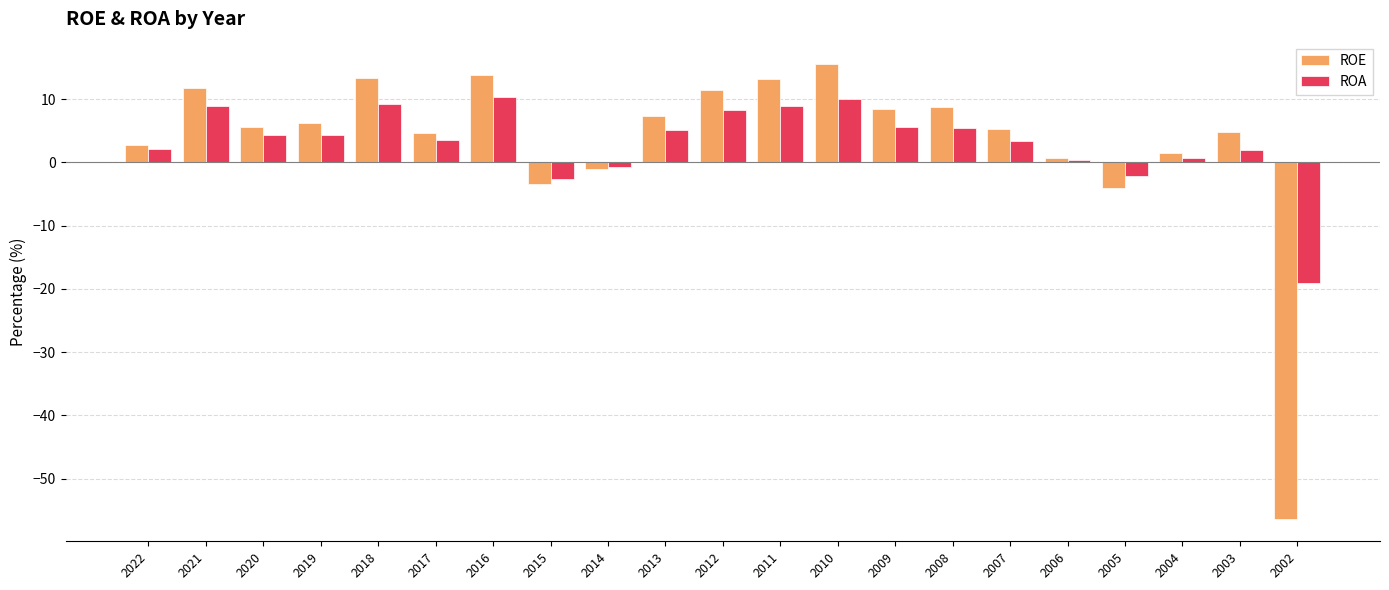

What is the average value of the ROA series?

3.3